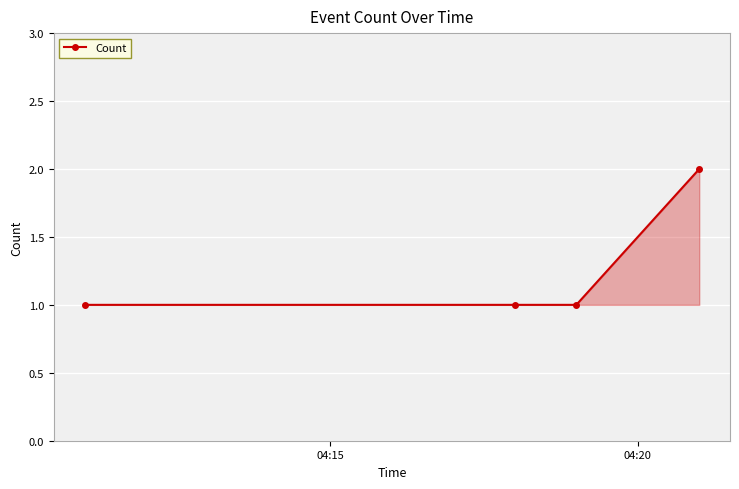

What is the value of the 3rd point from the left?

1